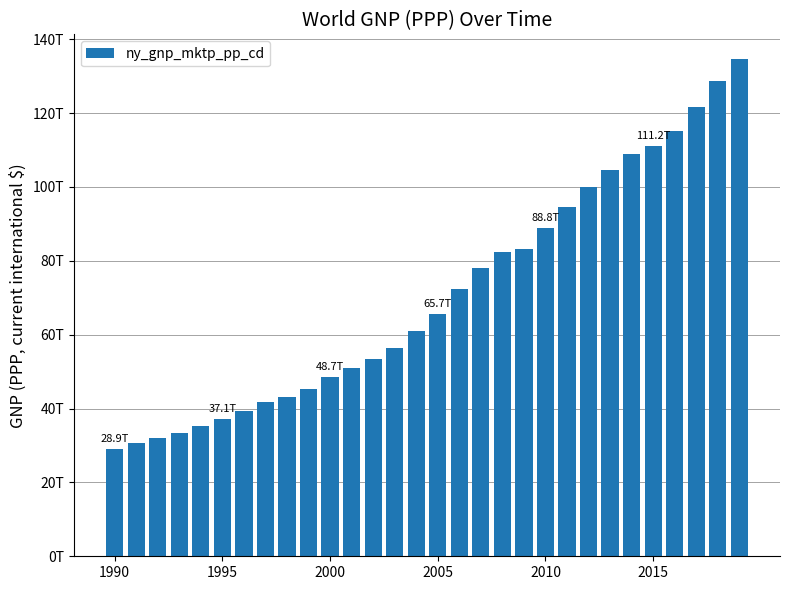

What is the difference between the maximum and minimum values?

105668277202748.3